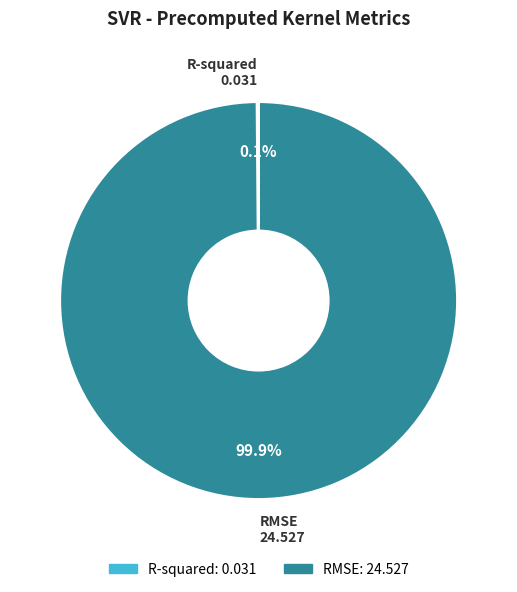

Which category accounts for the majority?

RMSE